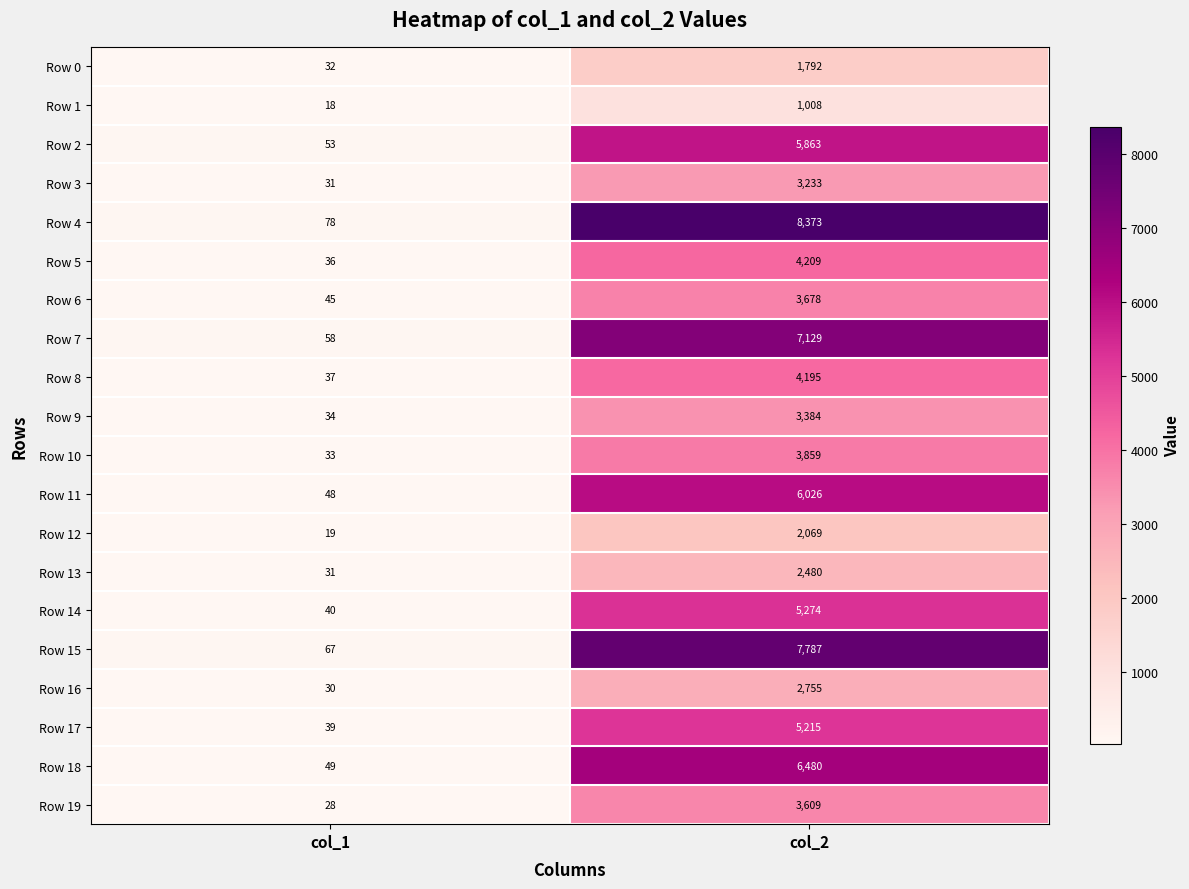

Which category has the highest value in the Row 10 series?

col_2